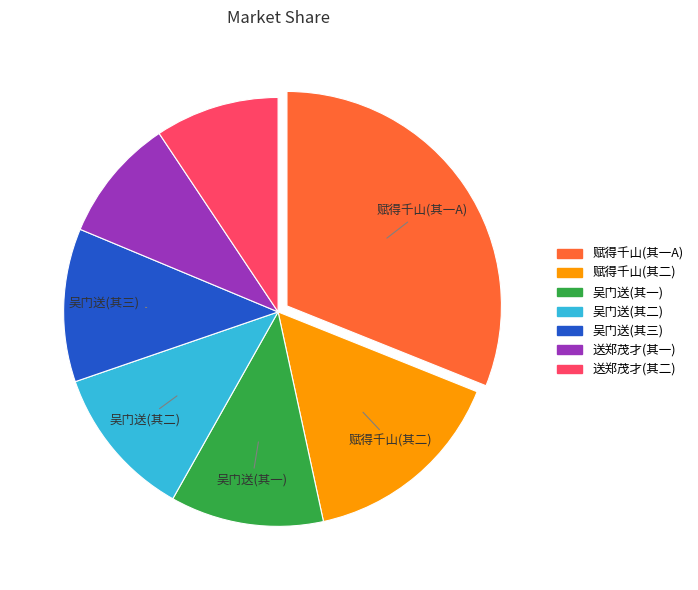

What is the largest slice in the pie chart?

赋得千山(其一A)